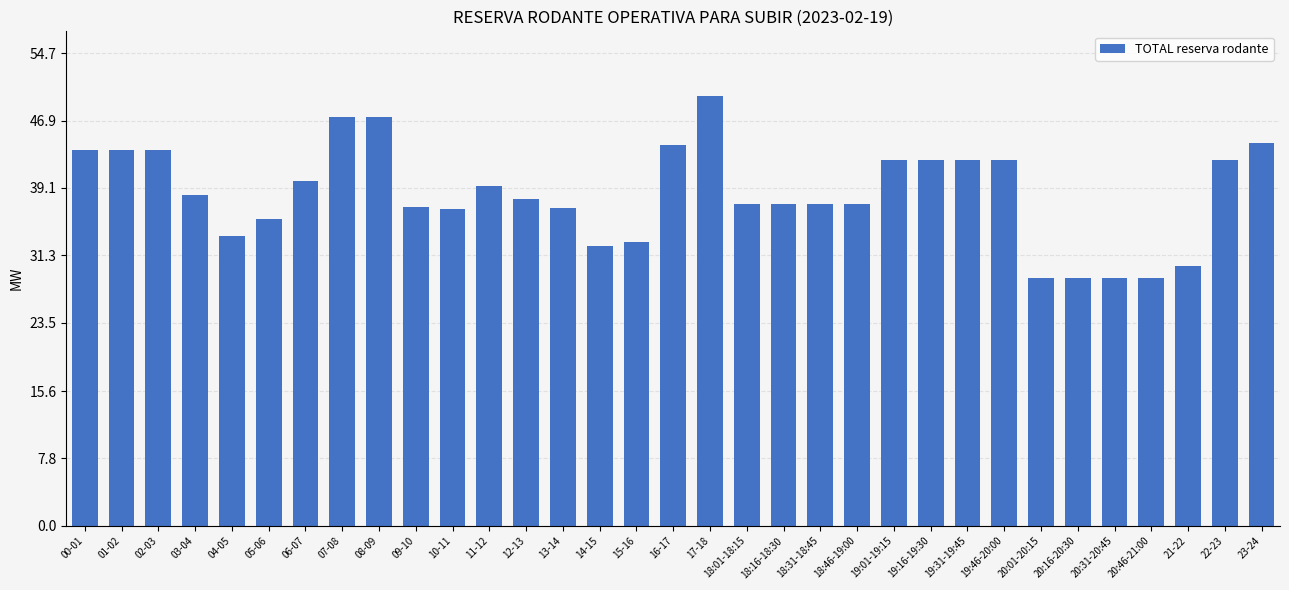

What is the sum of all values?

1268.5